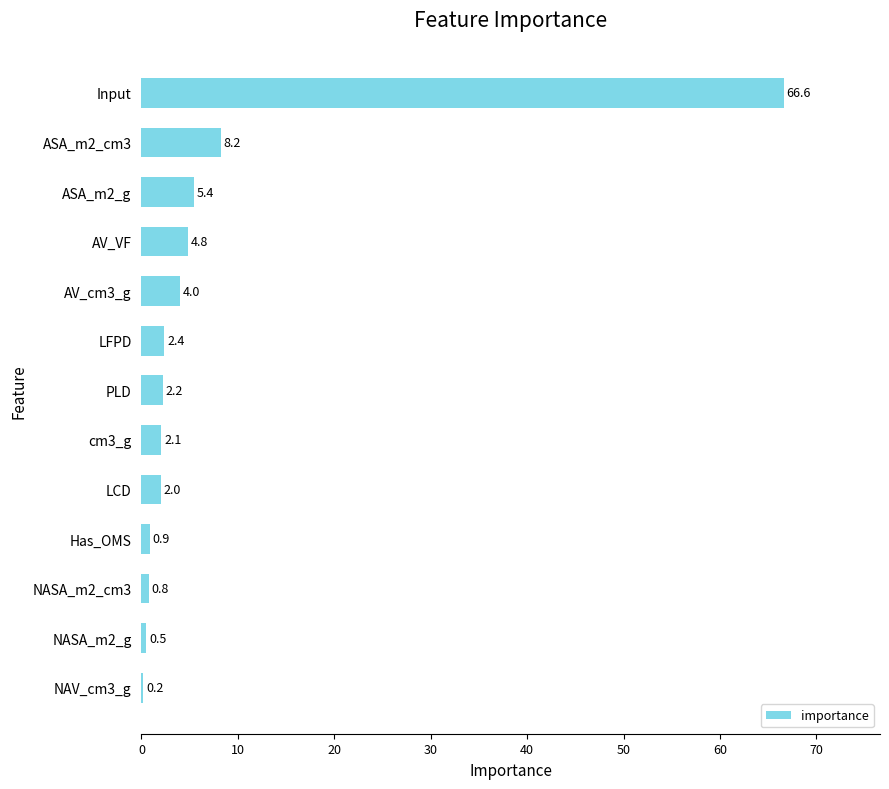

Which has a higher value, LFPD or NAV_cm3_g?

LFPD